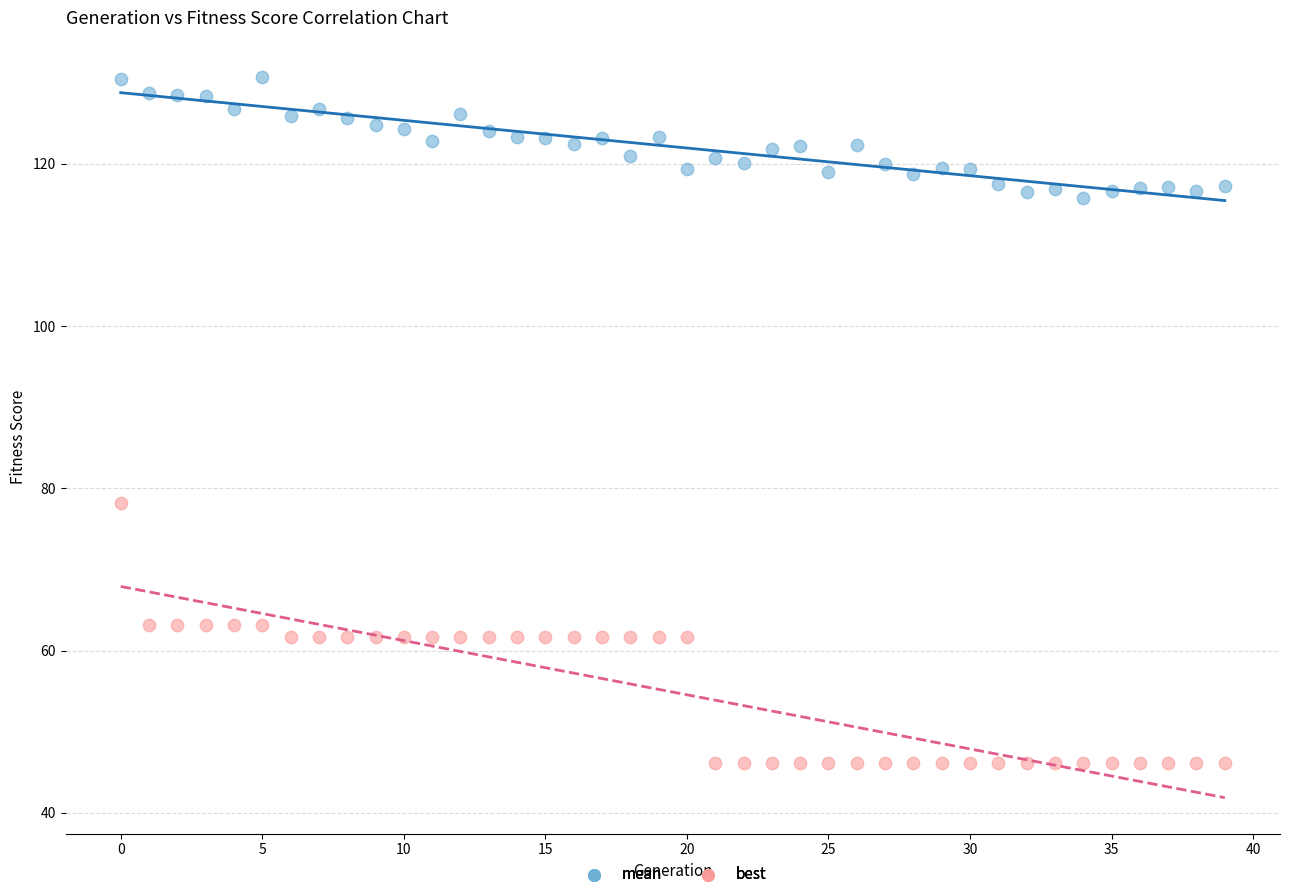

Which series contains the highest Y value?

mean